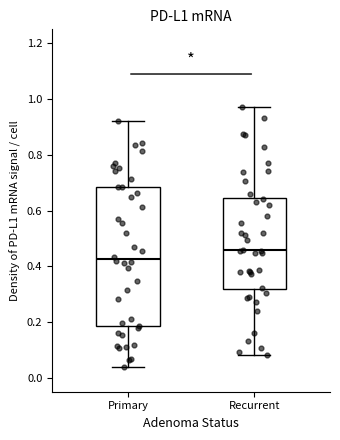

Reading left to right, transcribe this box plot: for each box, give where its median line is, the range the box spans, and where its two whiskers end, as read against the y-axis. The values are not printed on the chart, so give them approximately, as read against the axis.

Primary: median 0.42, box 0.18 to 0.68, whiskers 0.04 to 0.92
Recurrent: median 0.46, box 0.32 to 0.64, whiskers 0.08 to 0.96